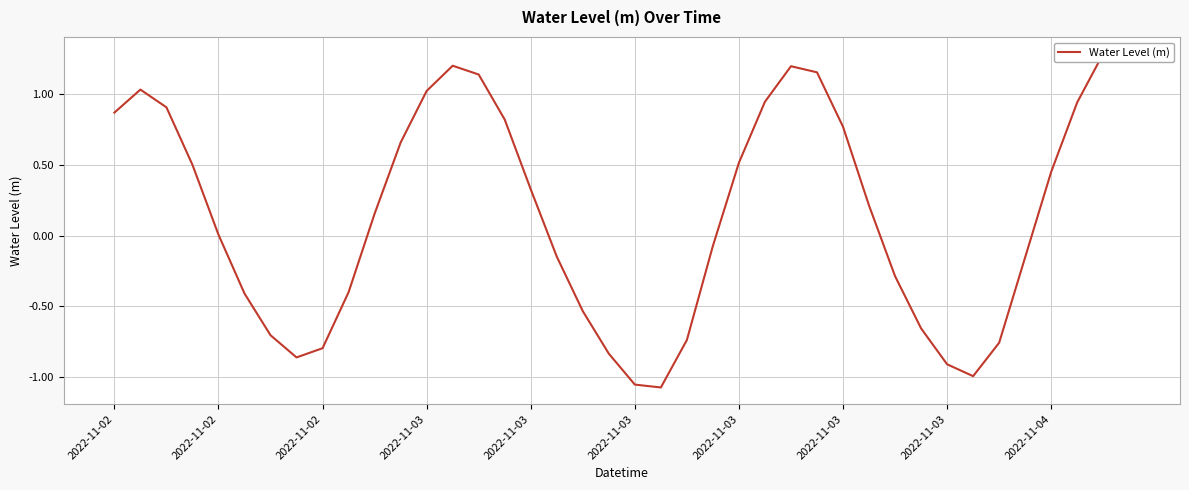

At which category does the data reach its first local peak?

2022-11-02